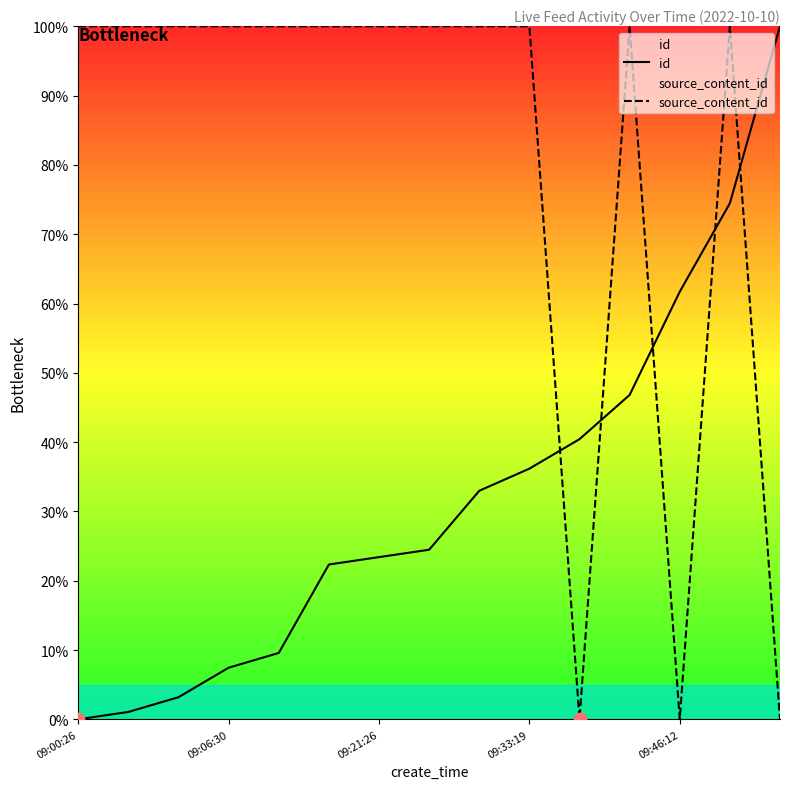

Which series has the largest total across all categories?

source_content_id